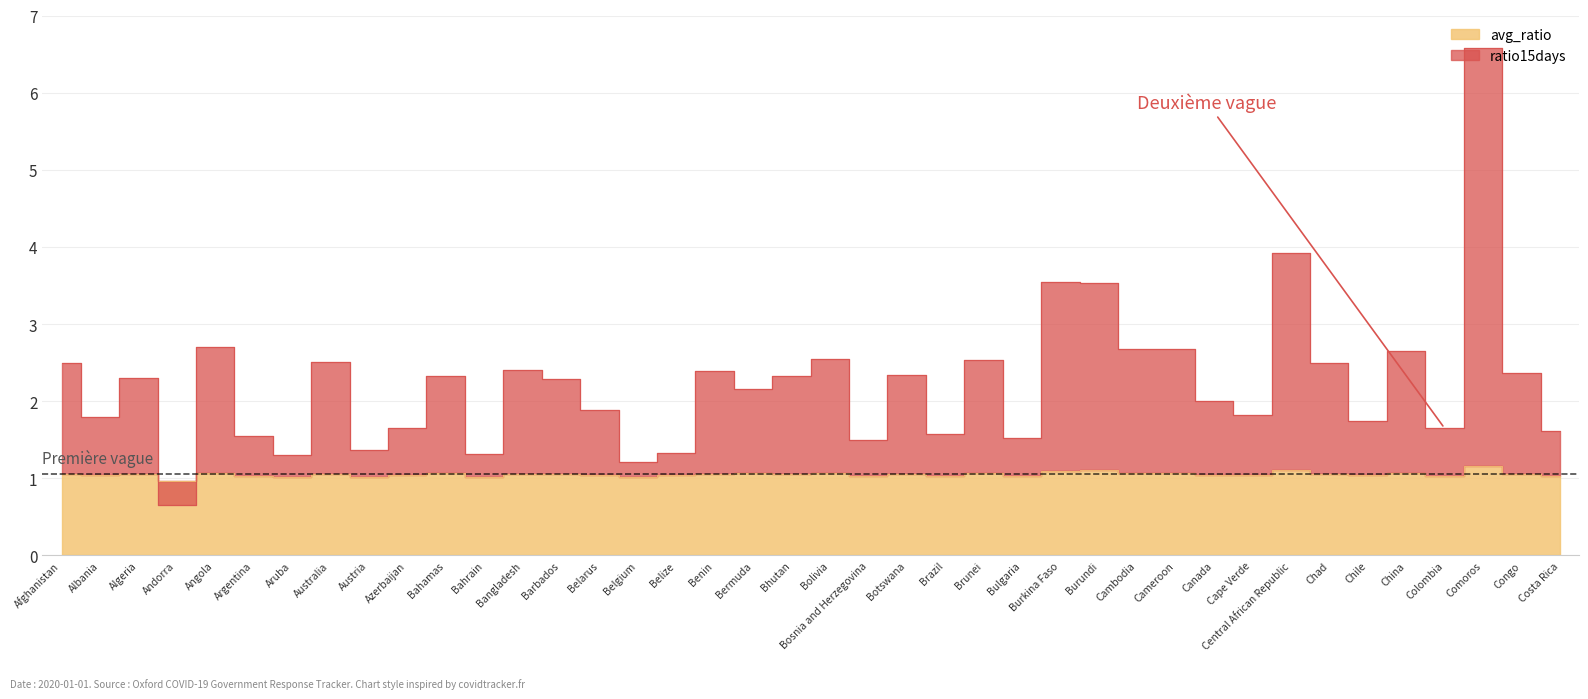

How many lines are shown in the chart?

2